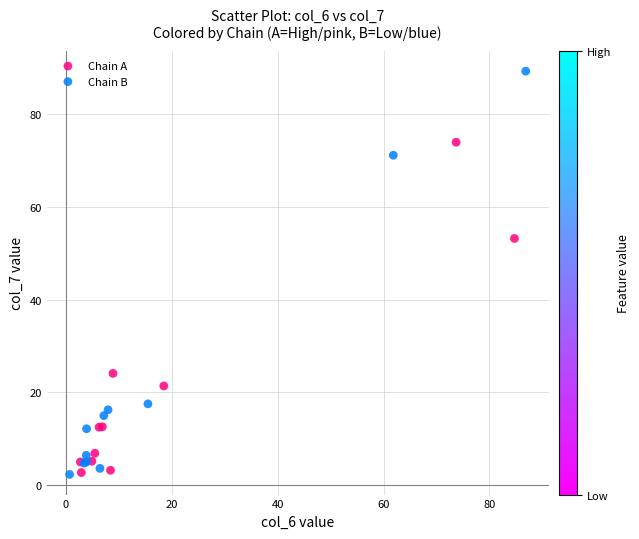

Which series has the widest spread of Y values?

Chain B